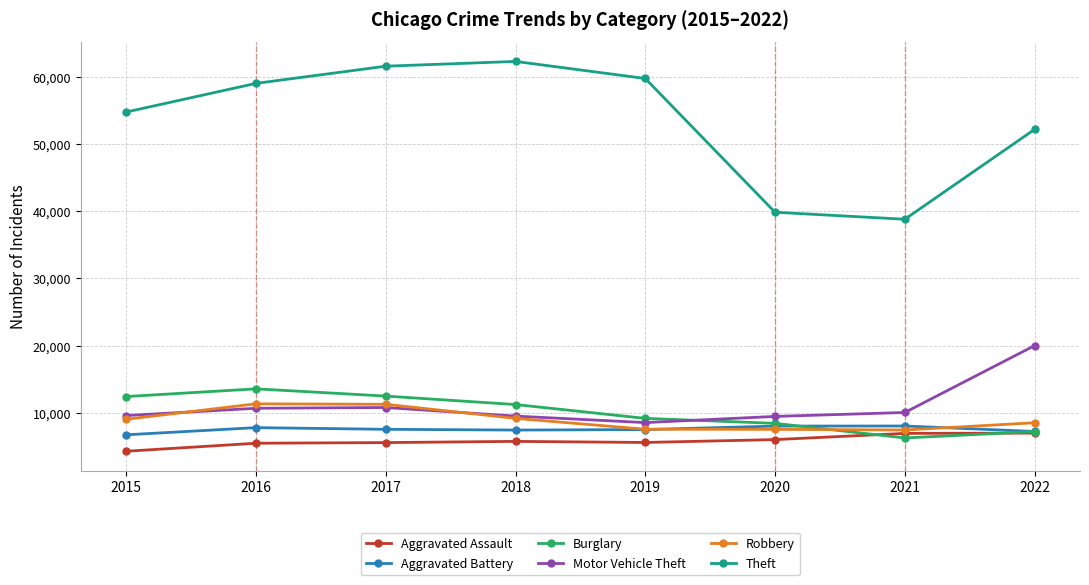

What is the value of the Aggravated Assault point at the 1st from the left?

4290